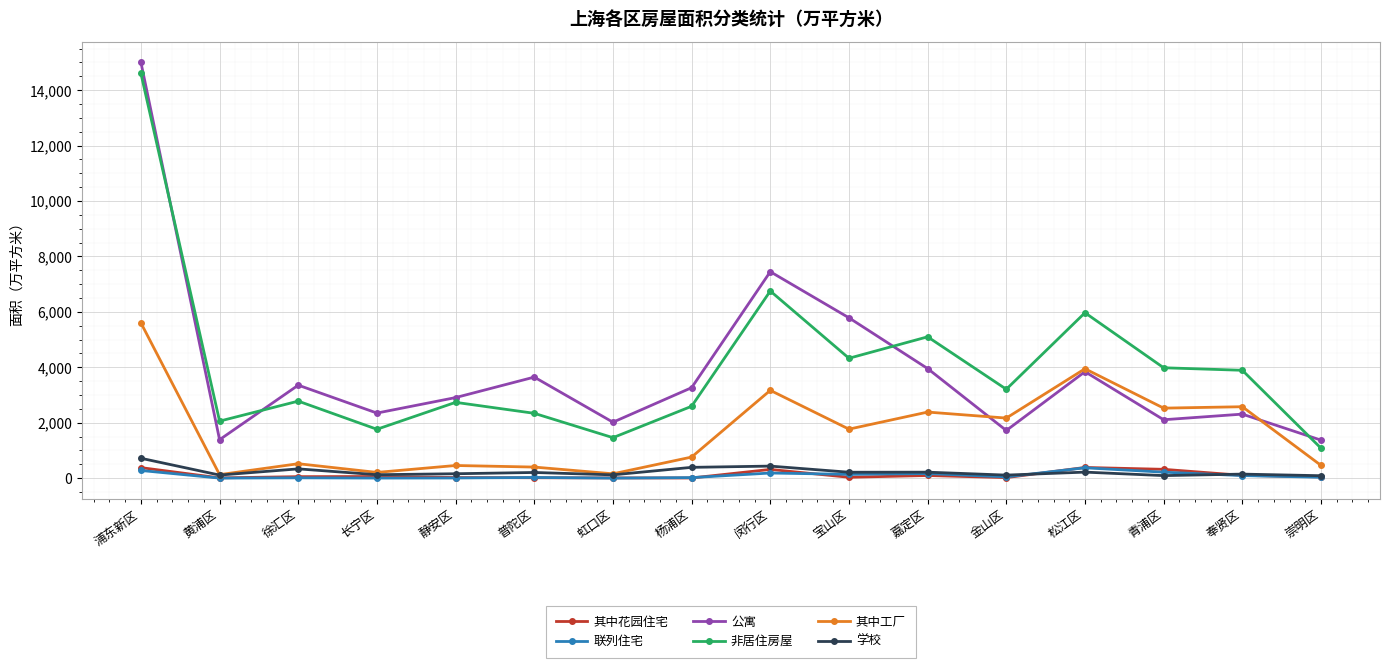

What is the lowest value of the 公寓 series?

1370